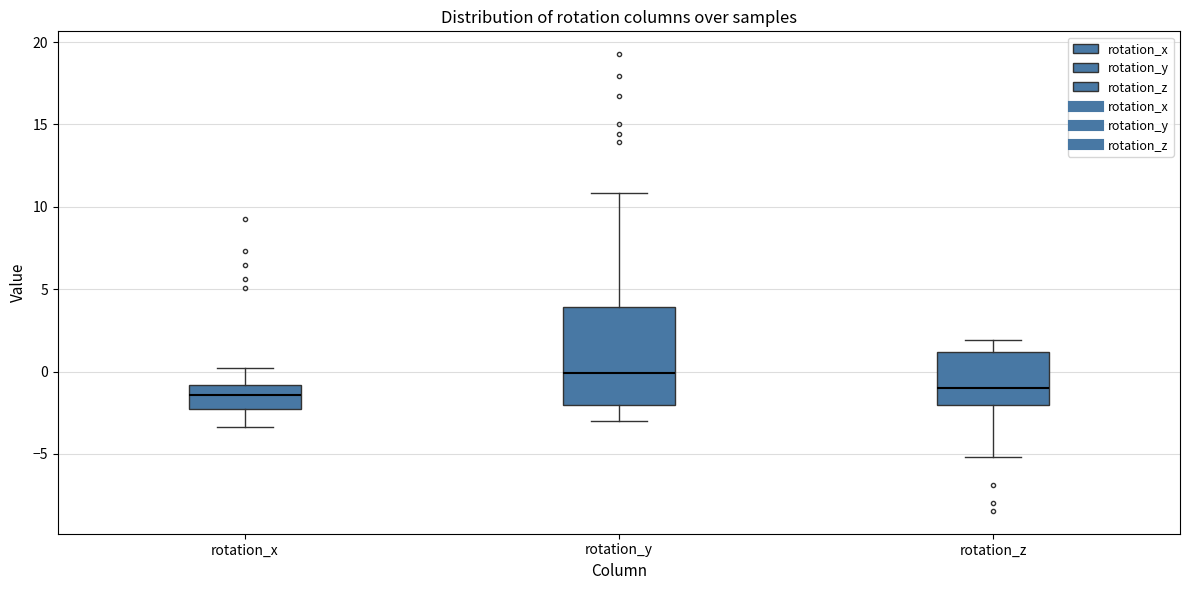

Where does the lower whisker of the box for rotation_x end on the y-axis? The values are not printed on the chart, so give them approximately, as read against the axis.

-3.5